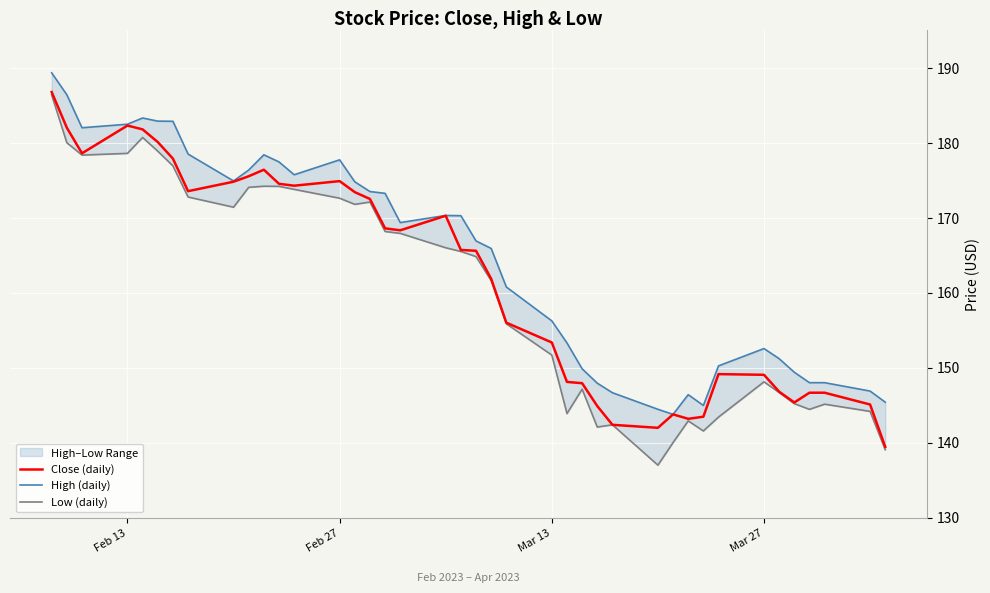

What is the highest value of the Close (daily) series?

186.8